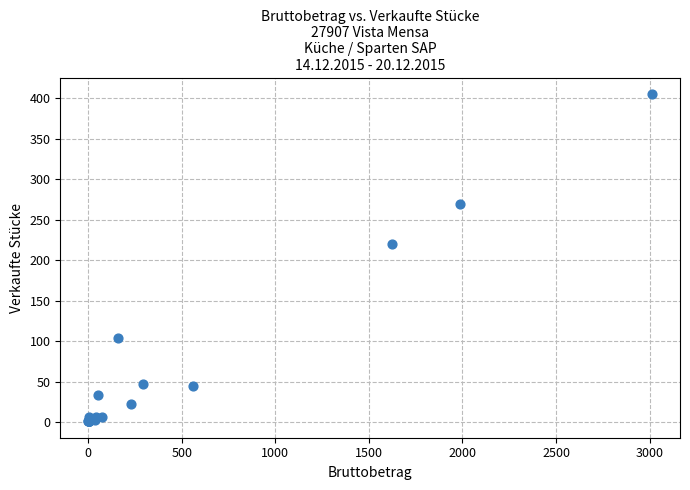

What Y value in the scatter plot is closest to 203?

220